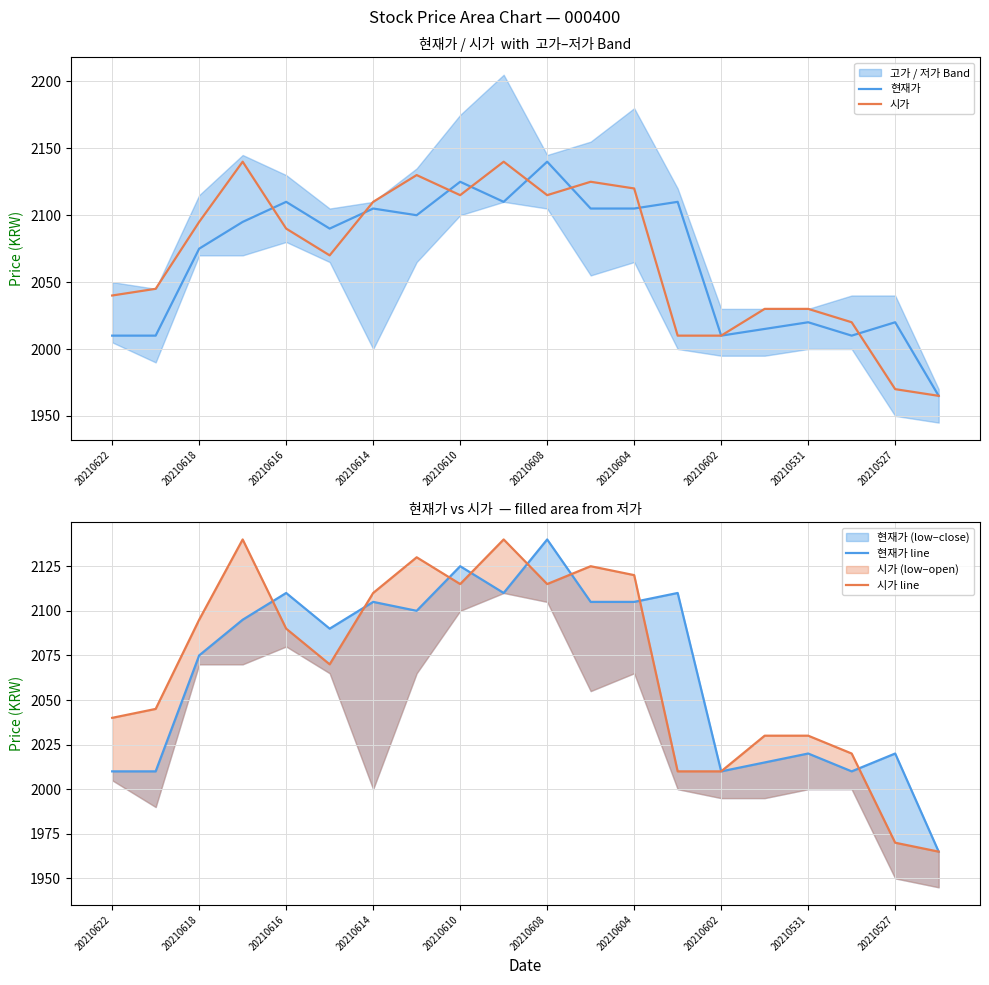

Which series has the largest total across all categories?

시가